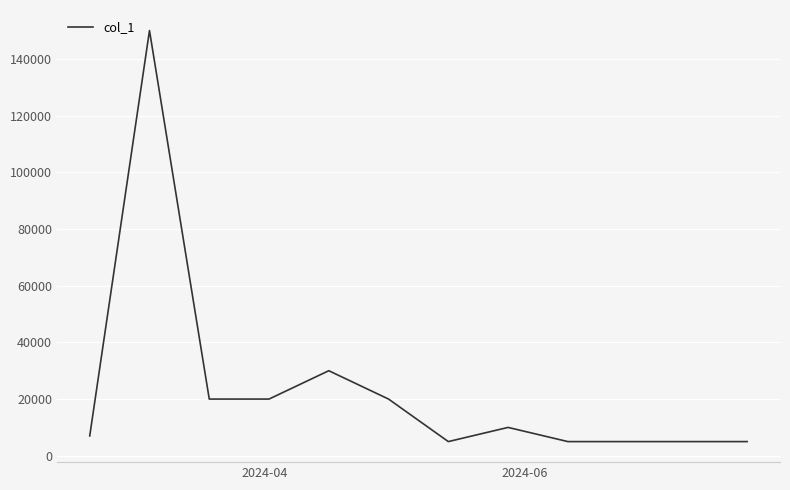

What is the minimum value shown in the chart?

5000